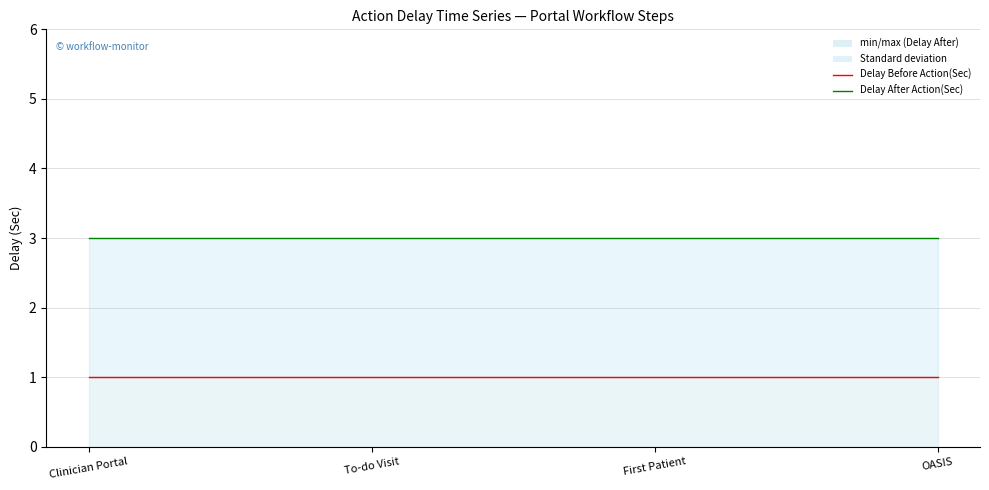

List the series in order of their overall mean, lowest first.

Delay Before Action(Sec) line, Delay After Action(Sec) line